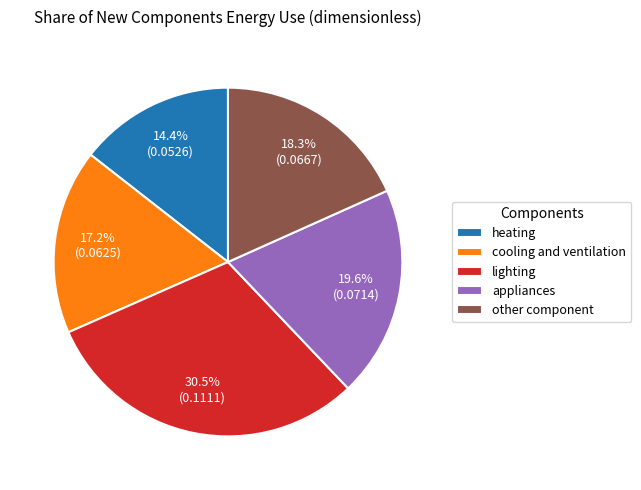

Does lighting represent more than half of the total?

No